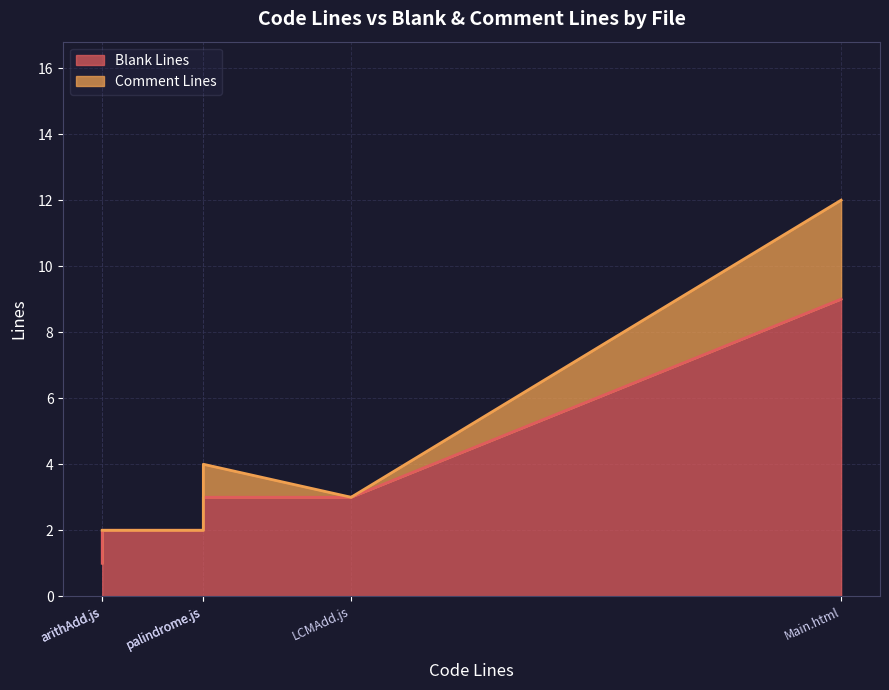

What value does the Blank Lines series have at palindrome.js?

3